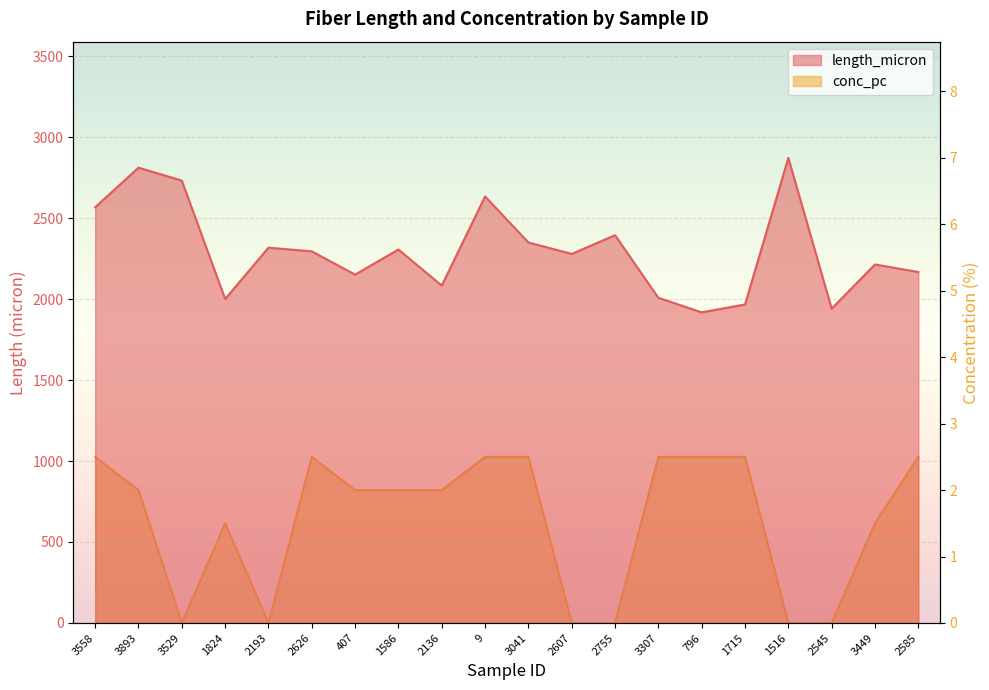

What is the total value across all series at 3449?

2215.0